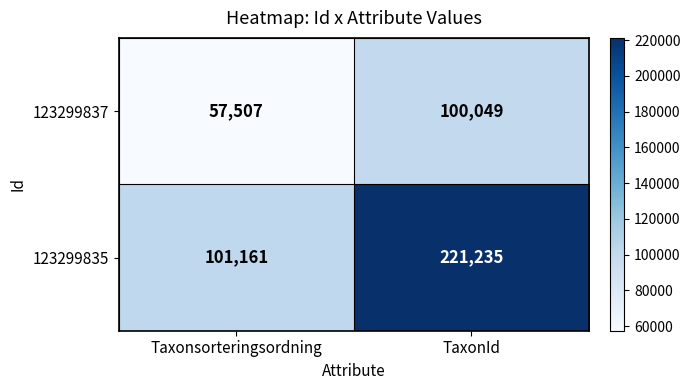

Which series changed the most between Taxonsorteringsordning and TaxonId?

123299835